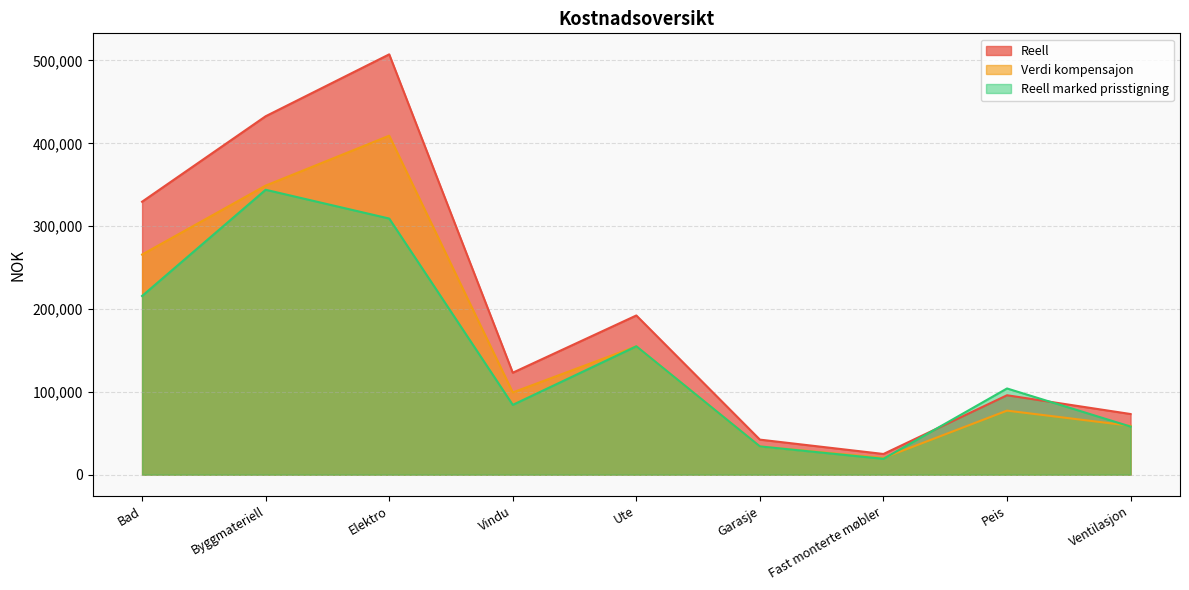

True or false: Reell has a value of 57091.5 at Garasje.

False